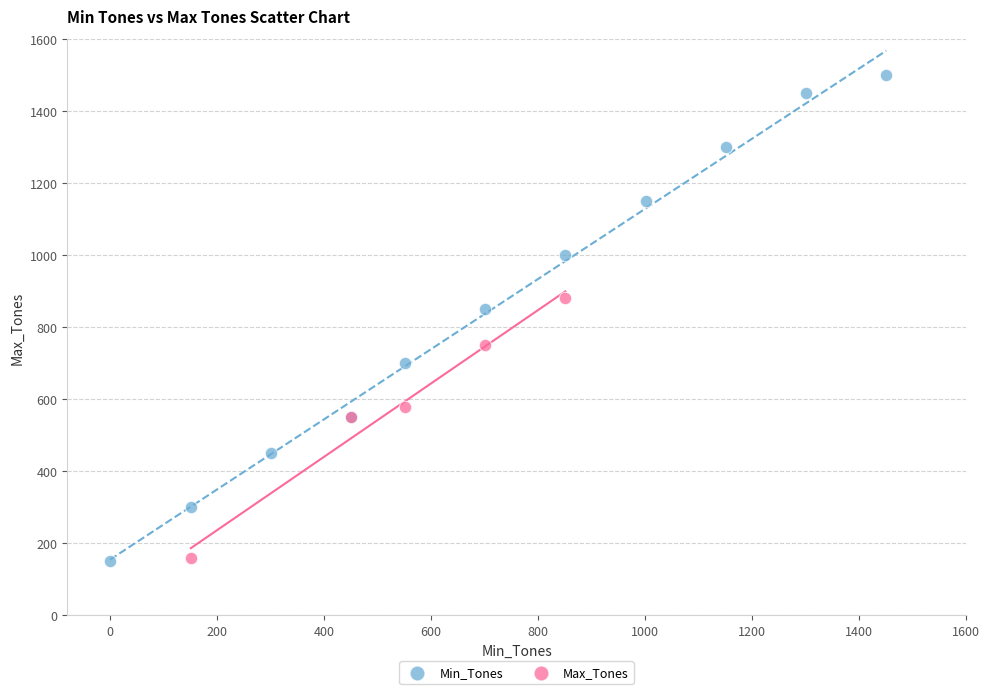

Which series has the widest spread of Y values?

Min_Tones